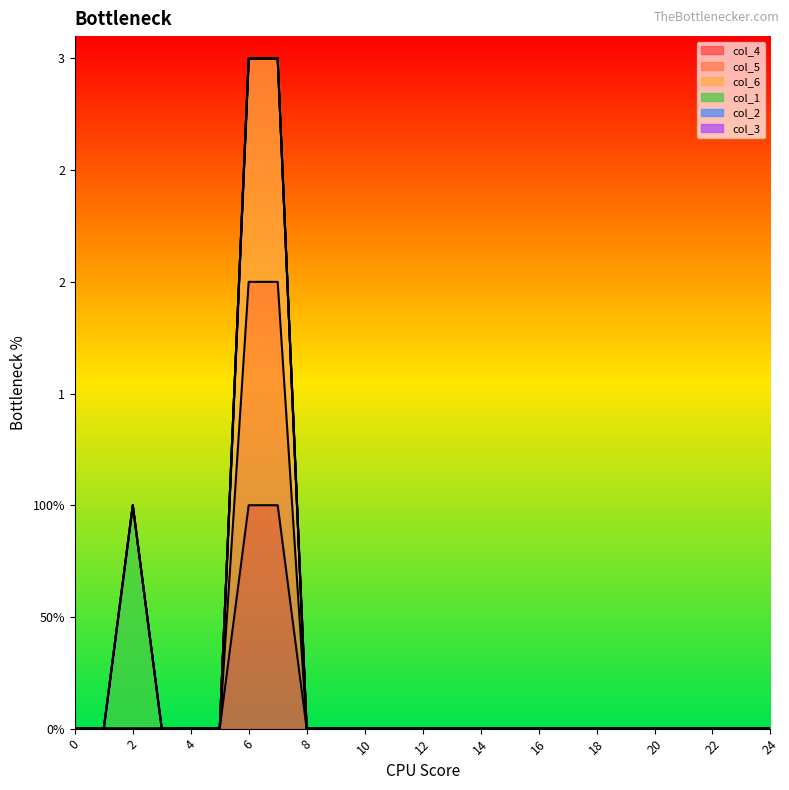

The col_6 series shows 1 at 6. True or false?

False